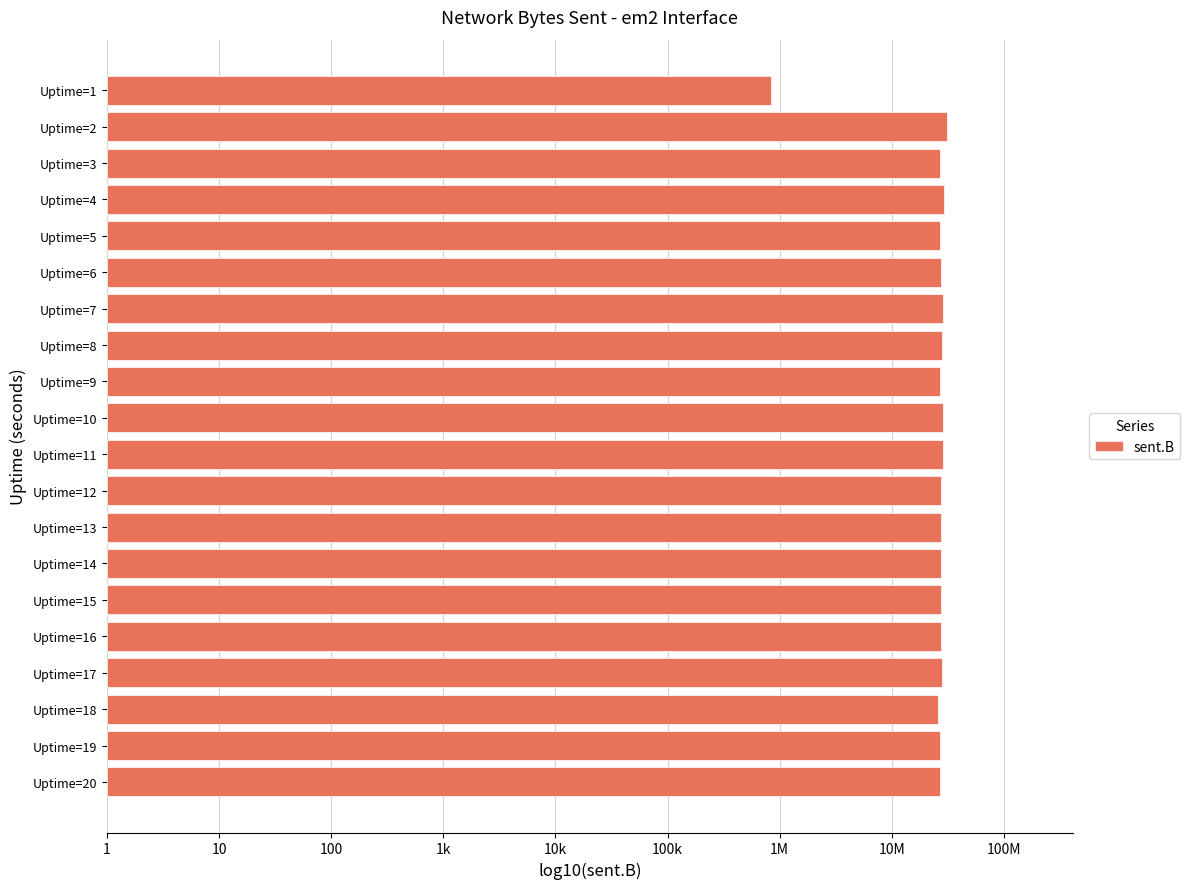

Does the chart contain any negative values?

No